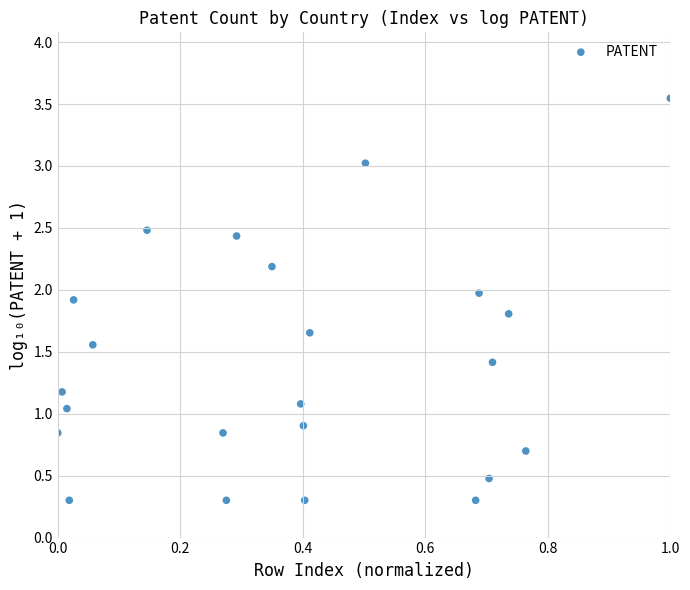

What is the range of Y values (max minus min)?

3.2